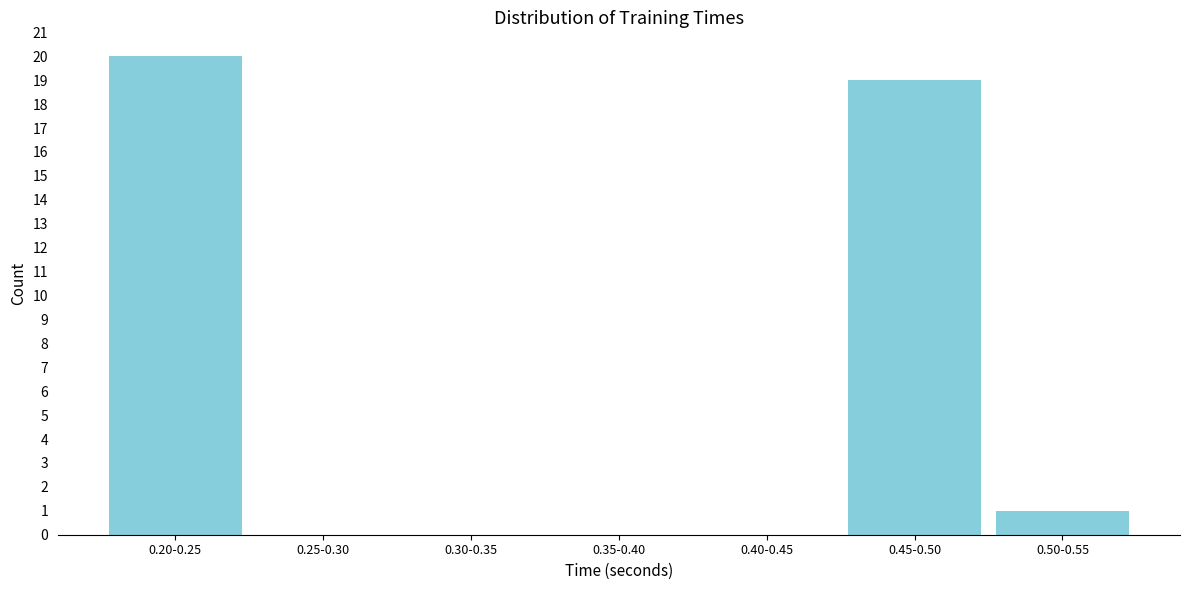

Reading left to right, what are all the values shown in this chart?

0.20-0.25=20	0.25-0.30=0	0.30-0.35=0	0.35-0.40=0	0.40-0.45=0	0.45-0.50=19	0.50-0.55=1